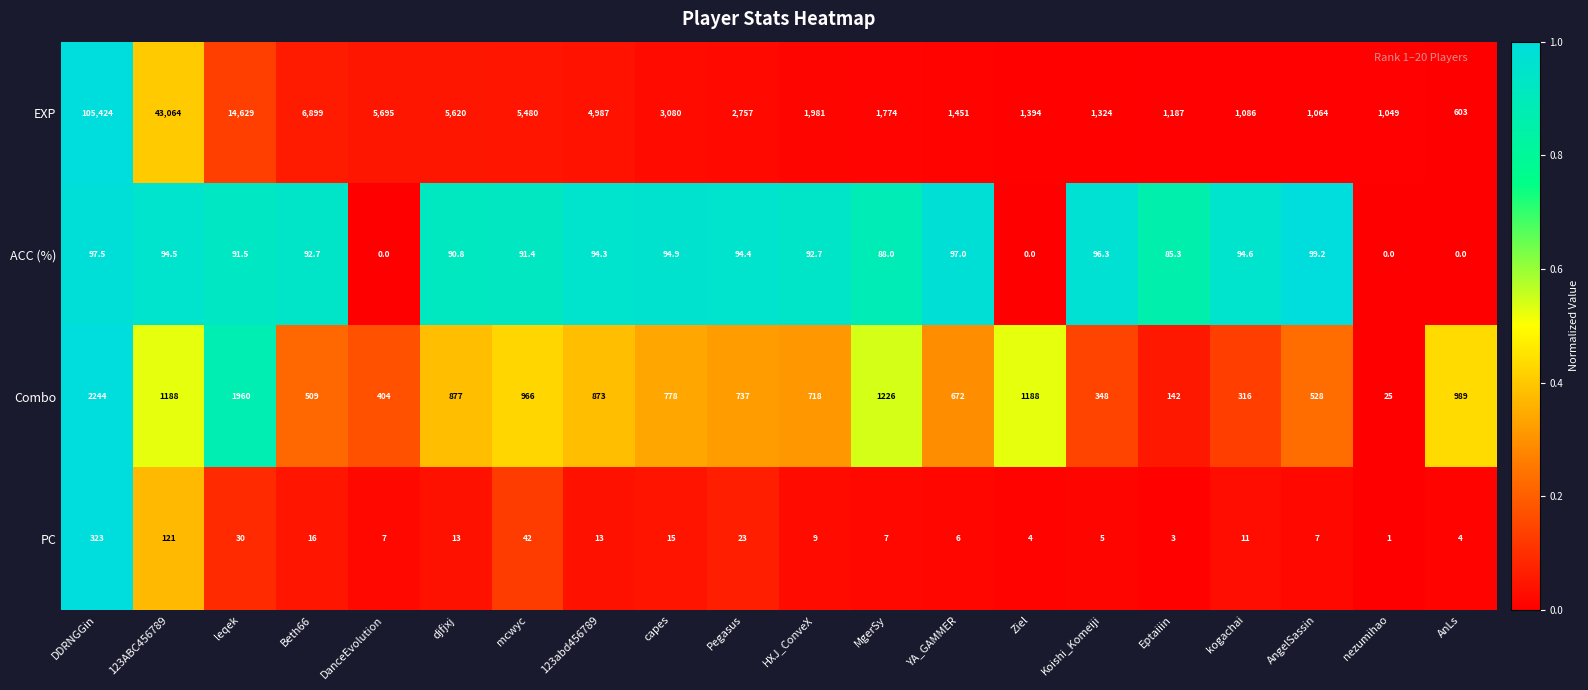

Rank the series by their maximum value, from lowest to highest.

ACC (%), PC, Combo, EXP